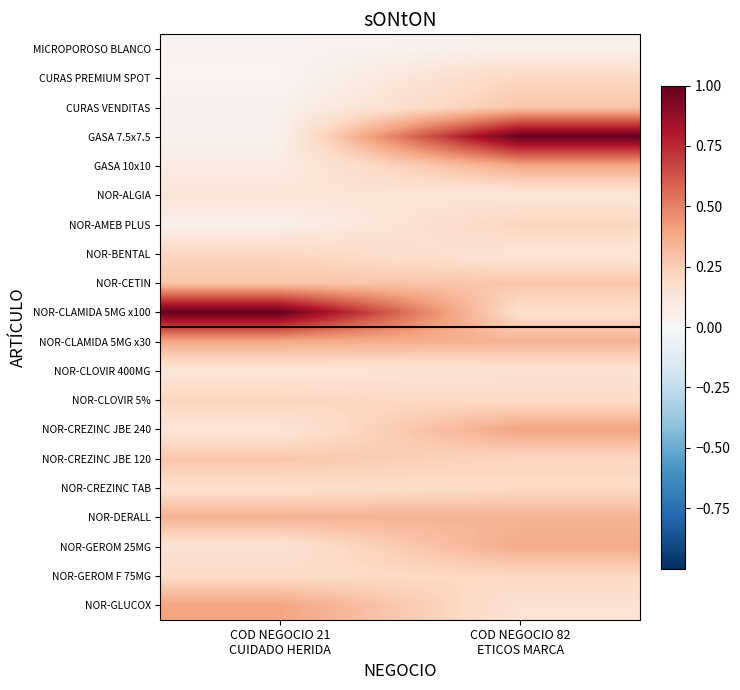

Between COD NEGOCIO 21
CUIDADO HERIDA and COD NEGOCIO 82
ETICOS MARCA, which is larger?

COD NEGOCIO 82
ETICOS MARCA